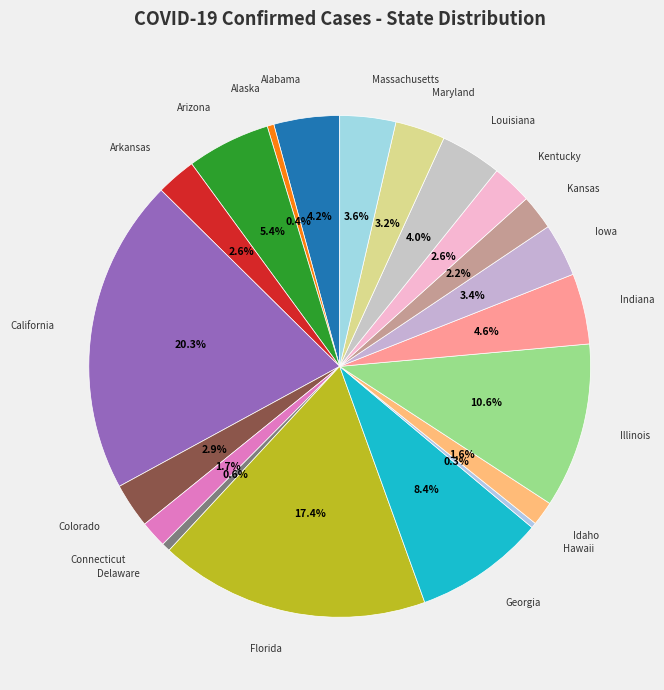

To the nearest percent, what is the combined percentage of Illinois and California?

31%